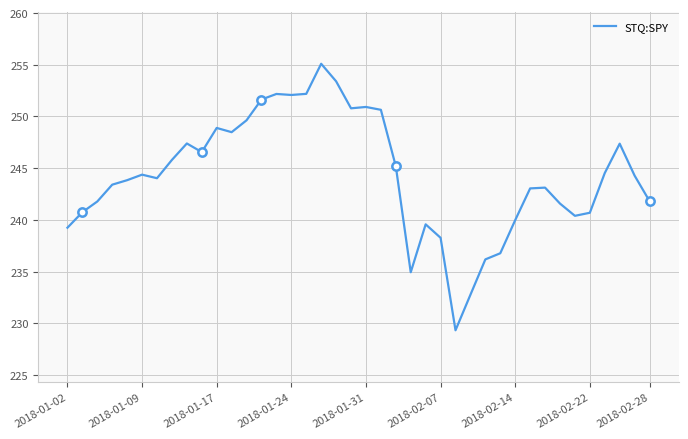

What is the highest value of the STQ:SPY series?

255.1